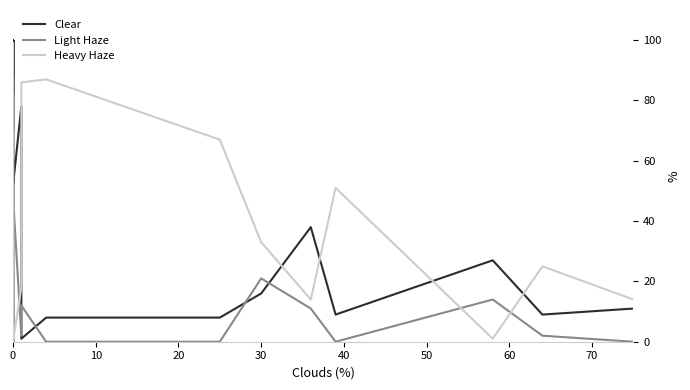

Count the number of categories in the chart.

40